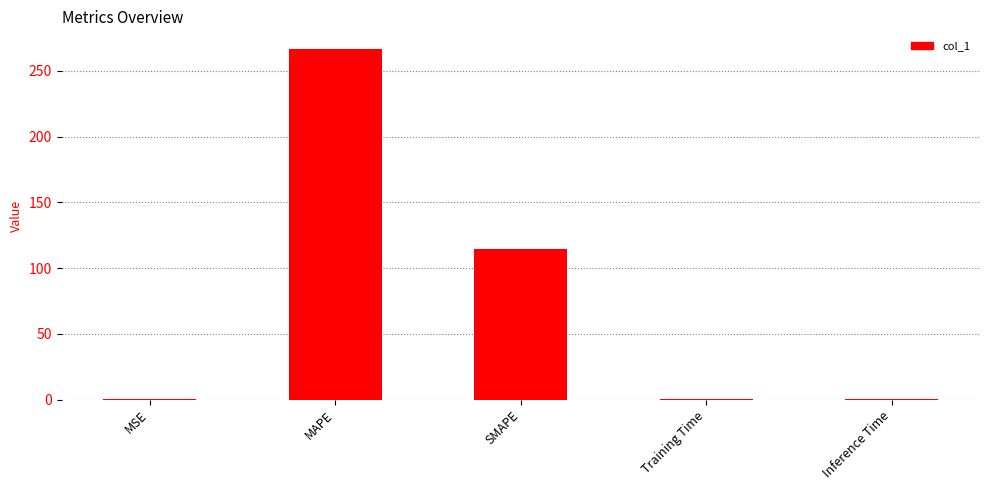

True or false: the data shows 0.7 at Training Time.

True